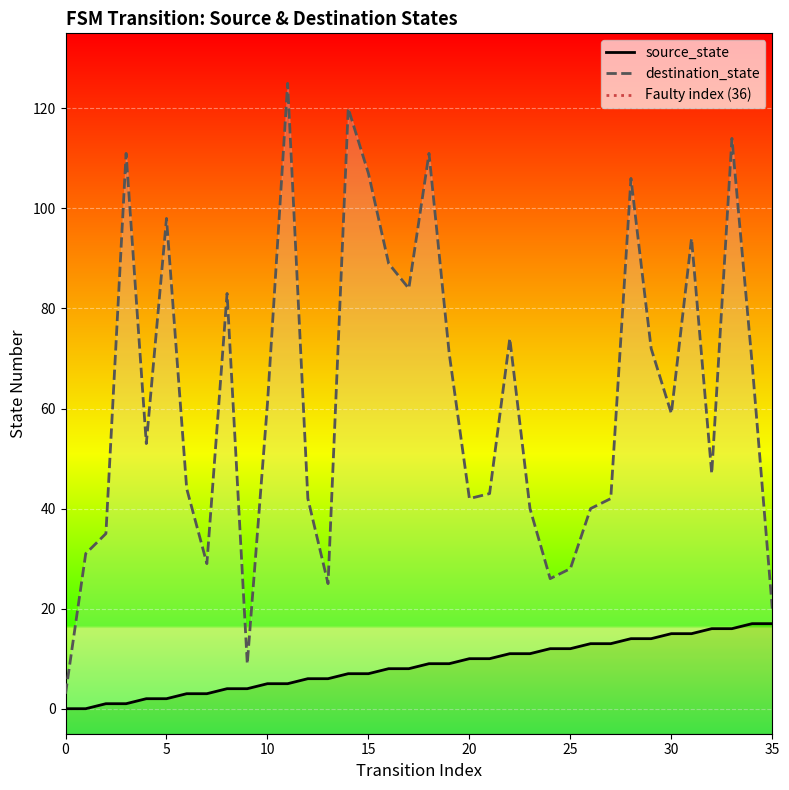

How many values in the source_state series exceed 9?

16